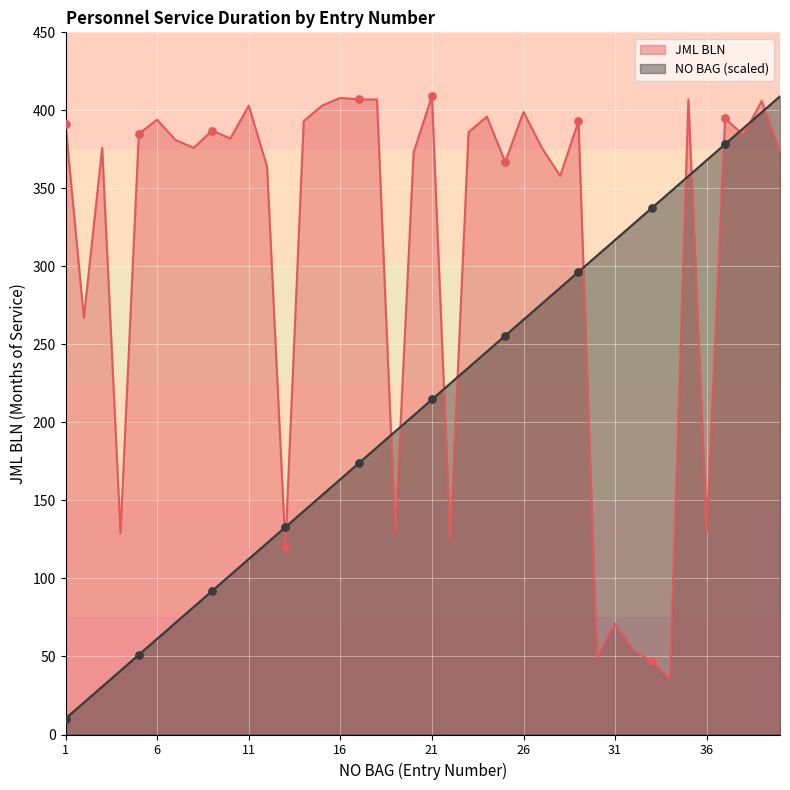

Which series reaches the maximum Y coordinate?

JML BLN